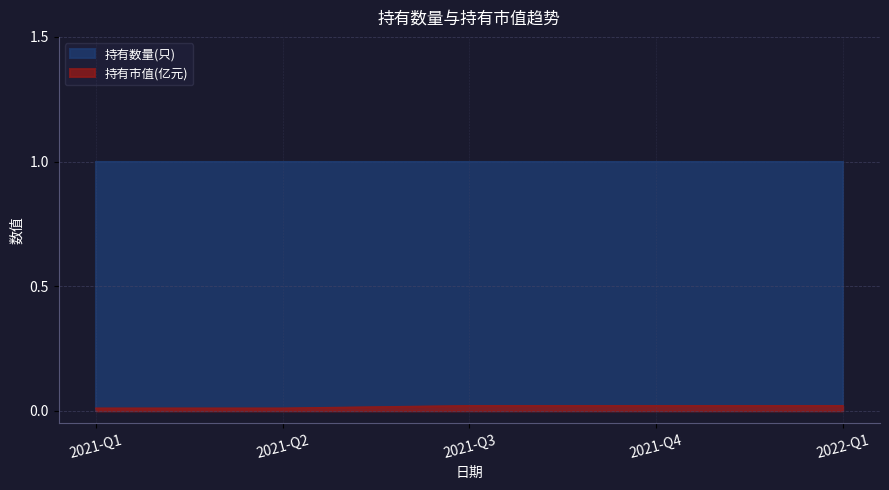

Is the value of 持有市值(亿元) at 2021-Q3 greater than the value of 持有数量(只) at 2021-Q4?

No